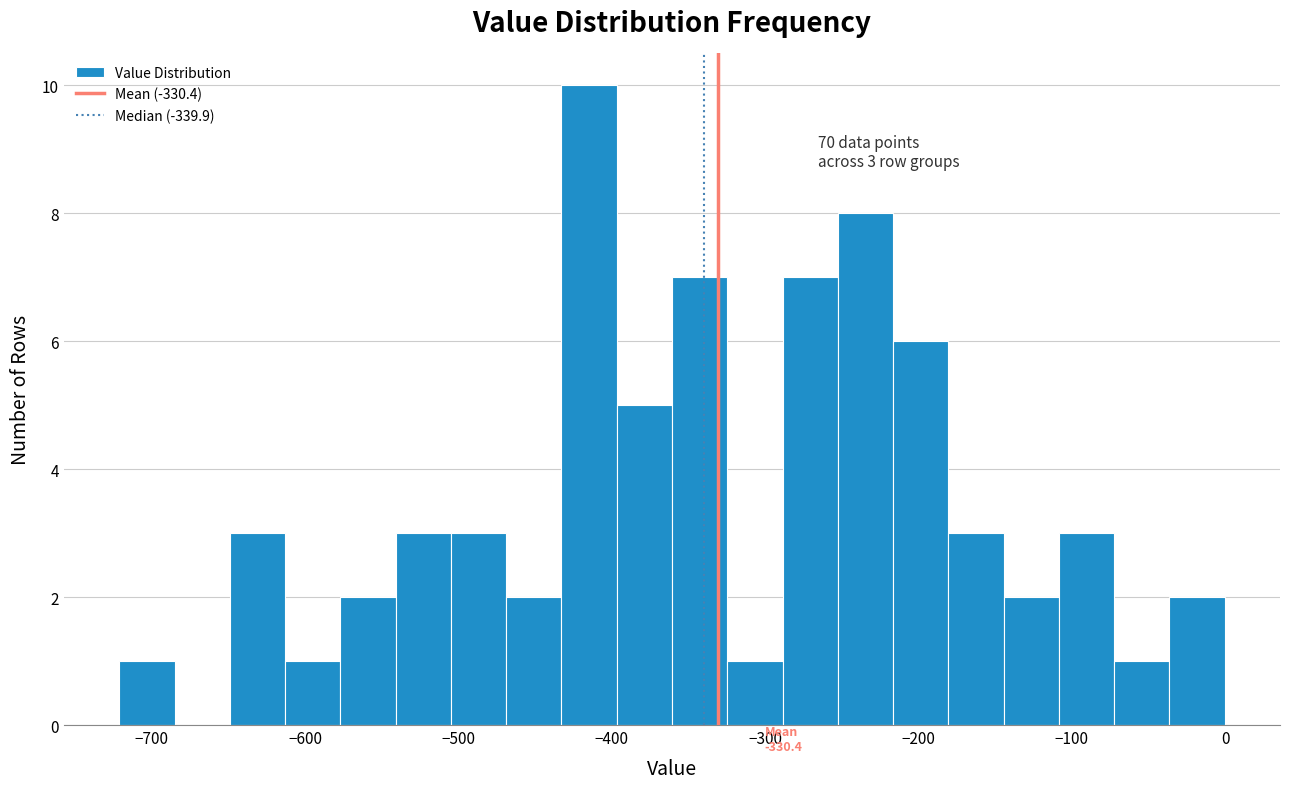

Read against the x-axis, roughly where is the centre of the tallest bar?

-410